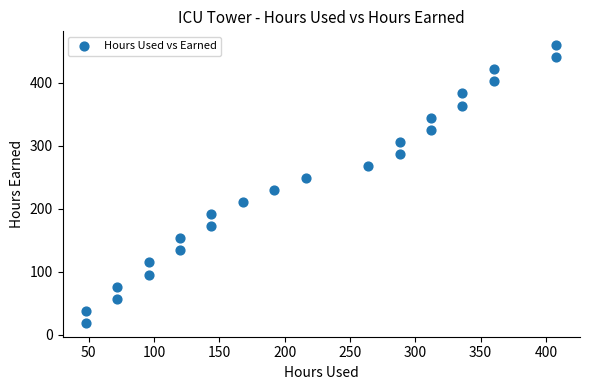

What is the range of X values (max minus min)?

360.0